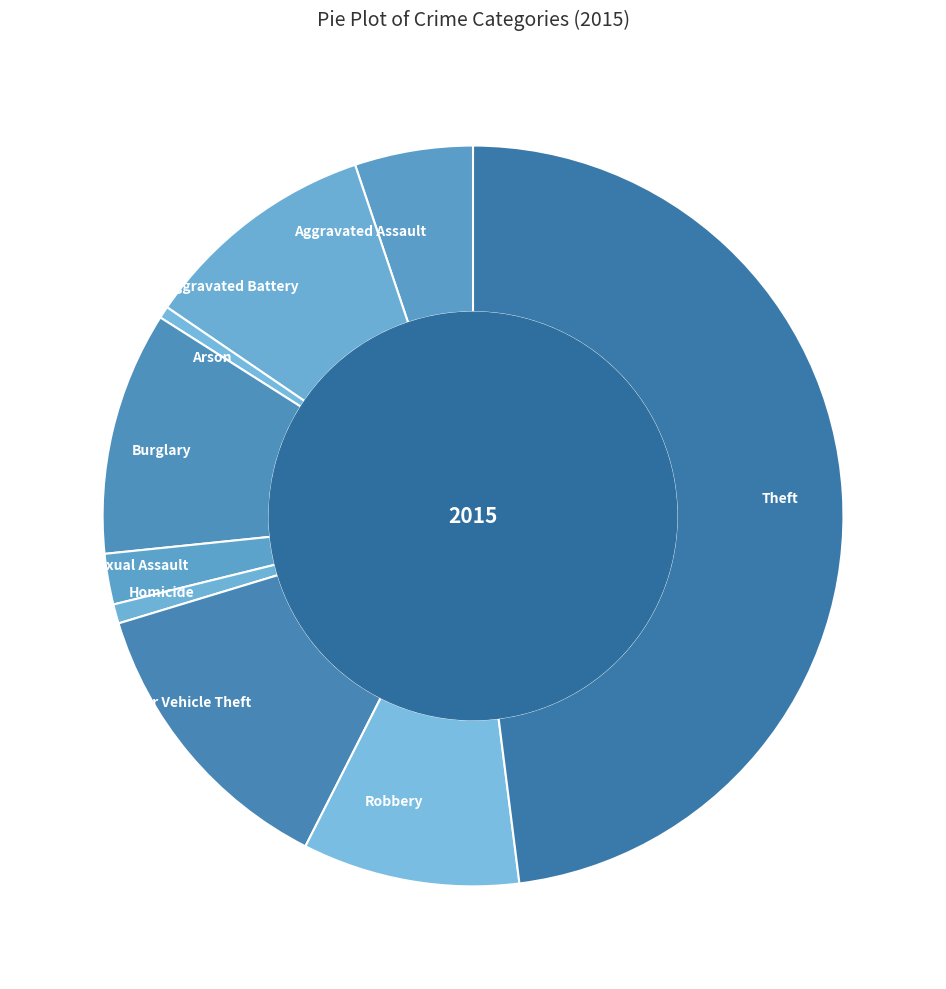

True or false: Arson accounts for 1% of the total.

True